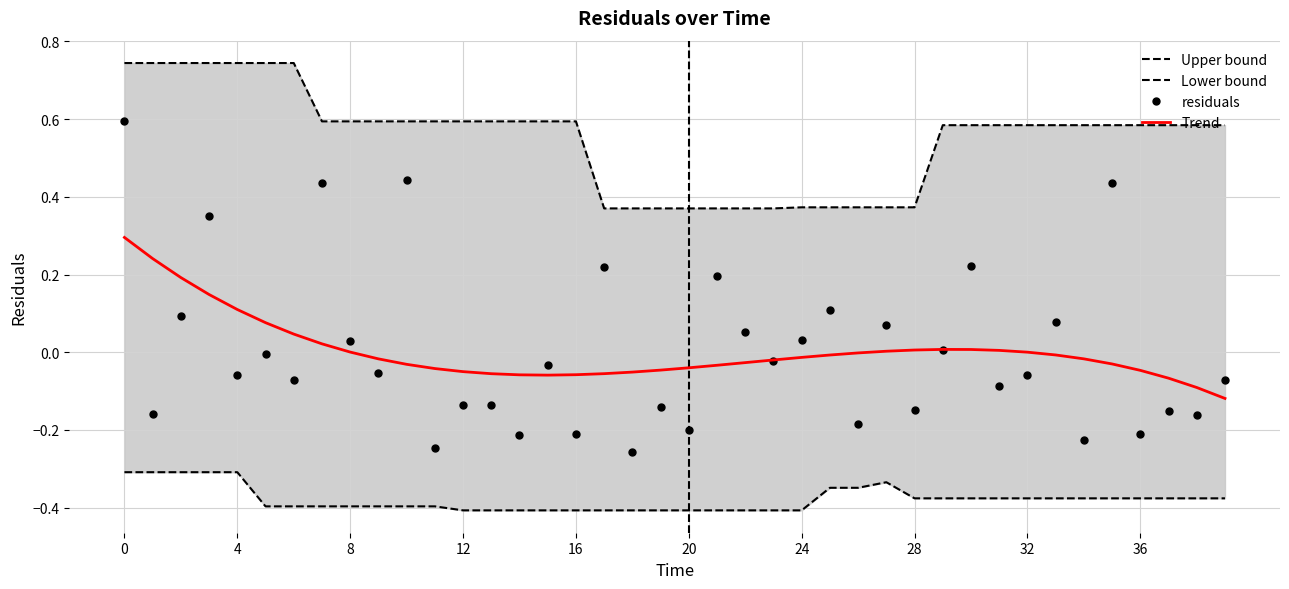

True or false: Trend has a value of -0.1 at 36.

False